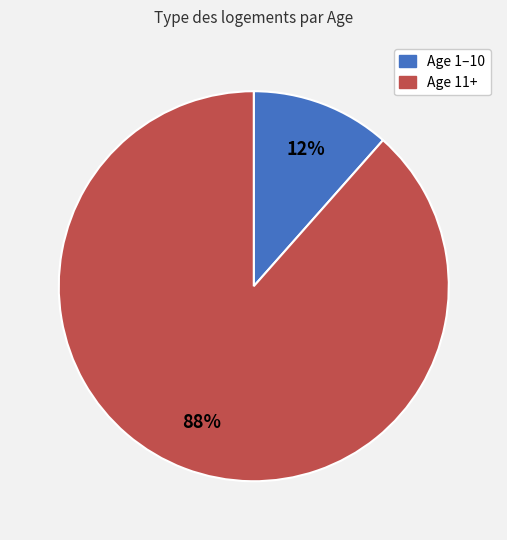

To the nearest percent, what is the average slice percentage?

50%